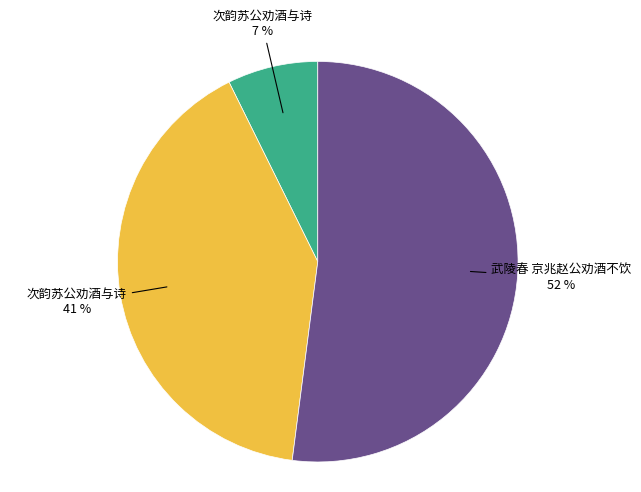

Is there any slice that represents more than half of the pie?

Yes